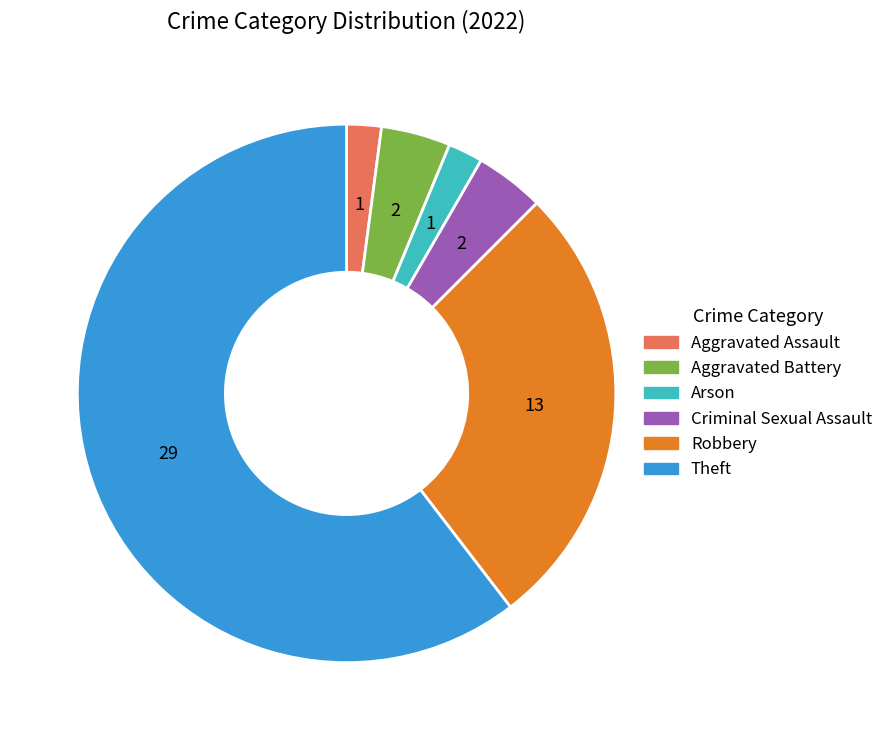

What is the majority slice?

Theft